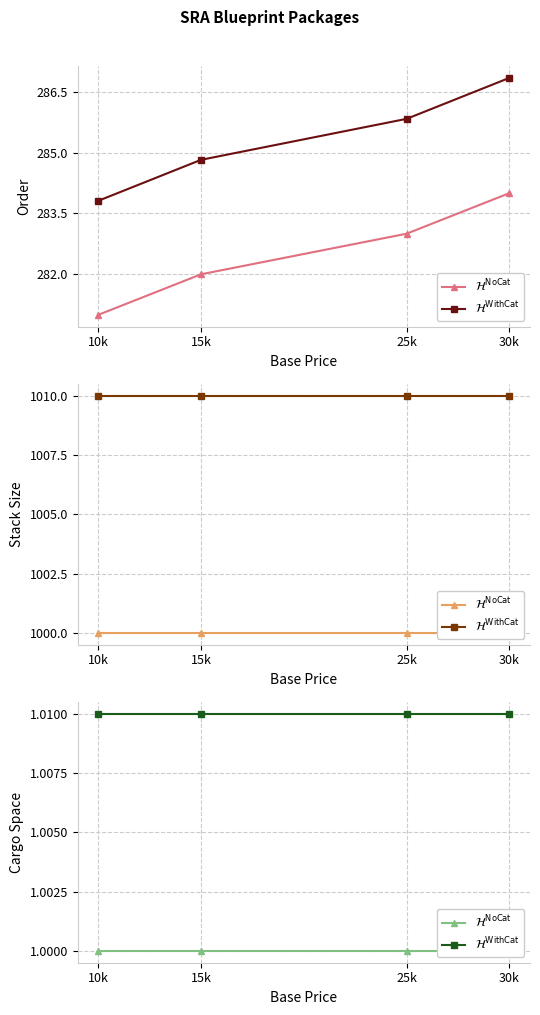

What are all the series names shown in the legend?

$\mathcal{H}^{\mathrm{NoCat}}$, $\mathcal{H}^{\mathrm{WithCat}}$